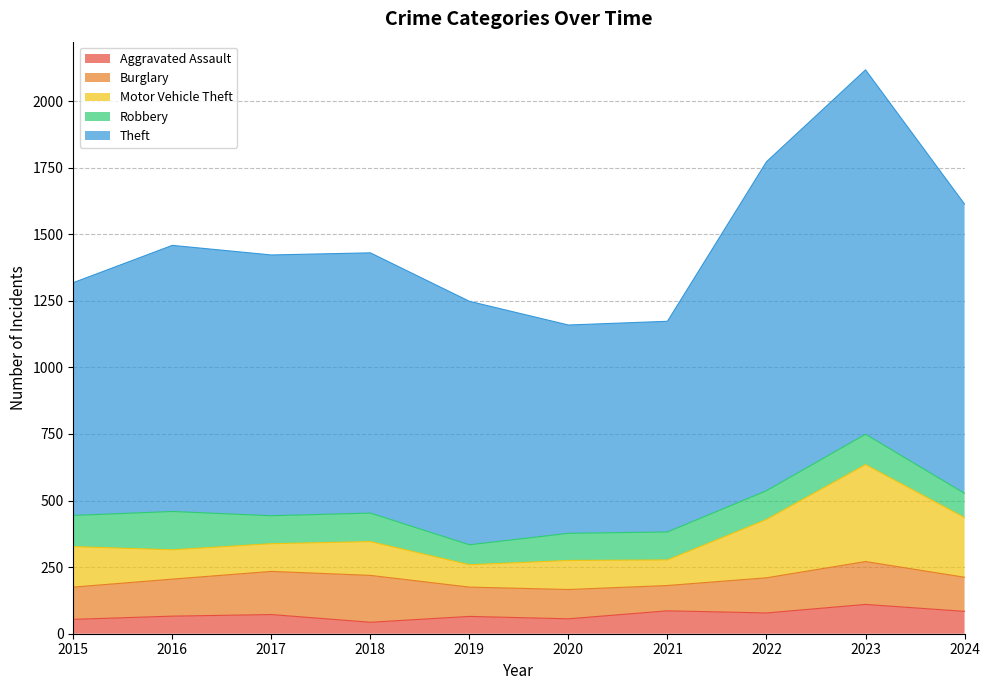

What is the approximate value of Motor Vehicle Theft at 2016?

110